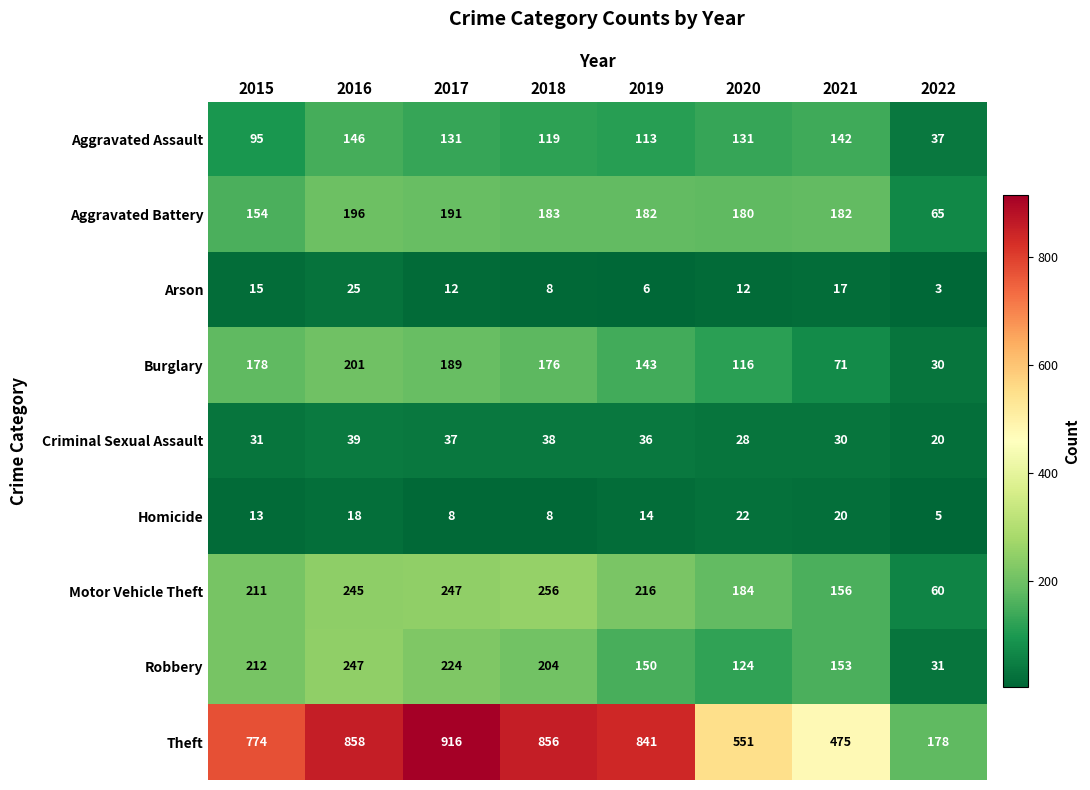

The Criminal Sexual Assault series shows 60 at 2019. True or false?

False